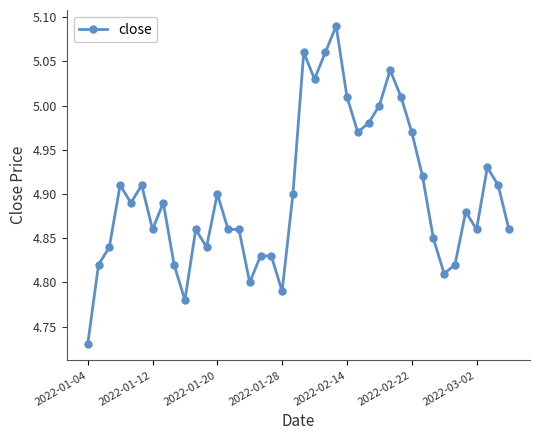

Is this an area chart (filled region under the line)?

No